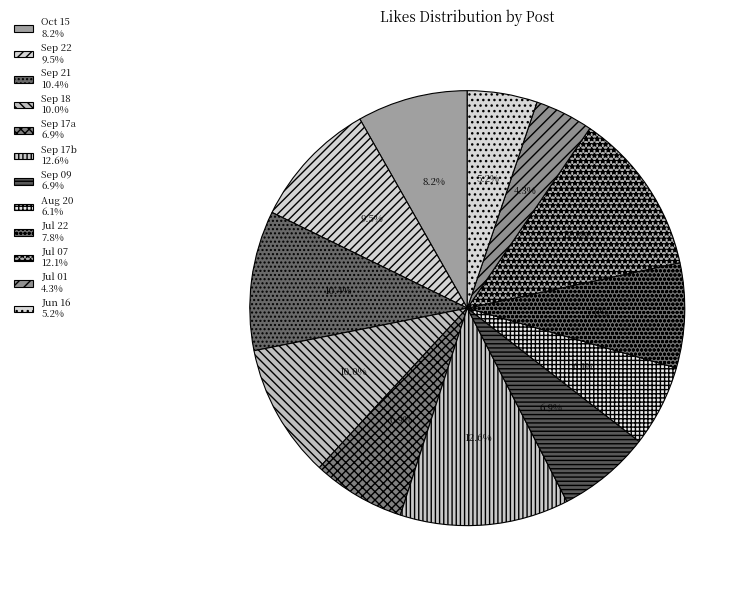

How many segments does this pie chart have?

12